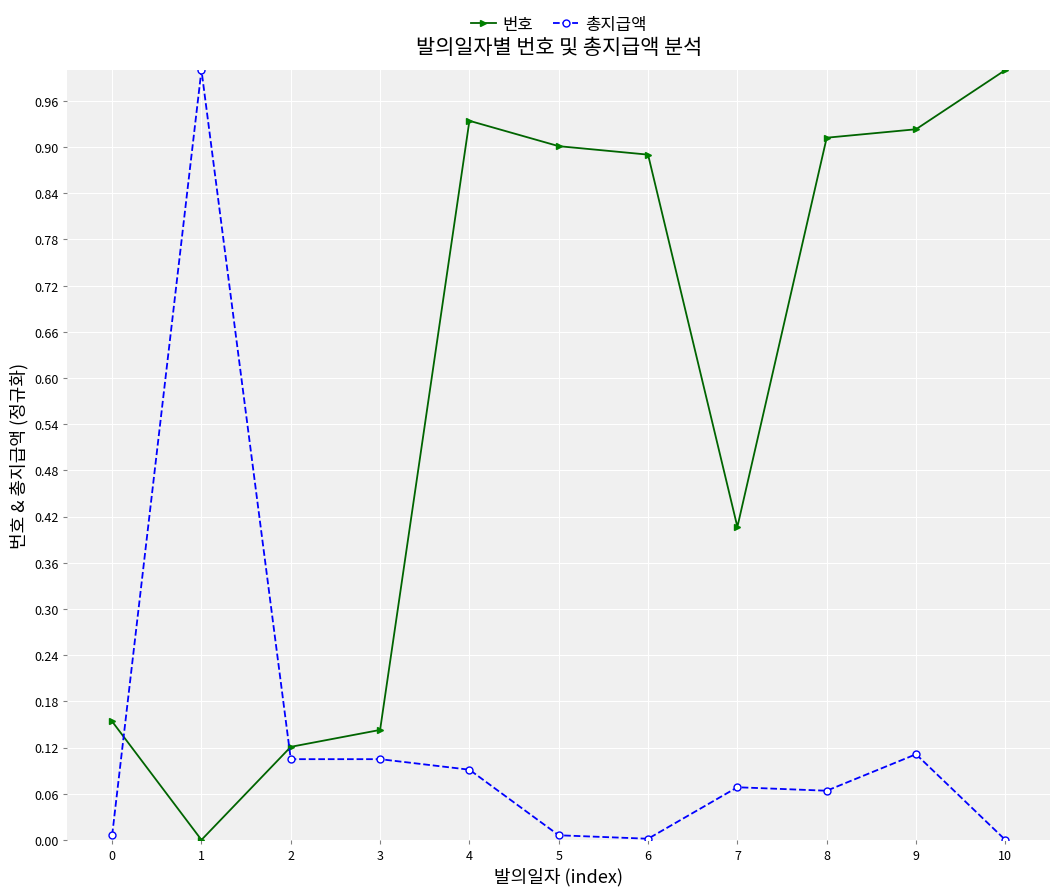

The 총지급액 series shows 0.0 at 10. True or false?

True